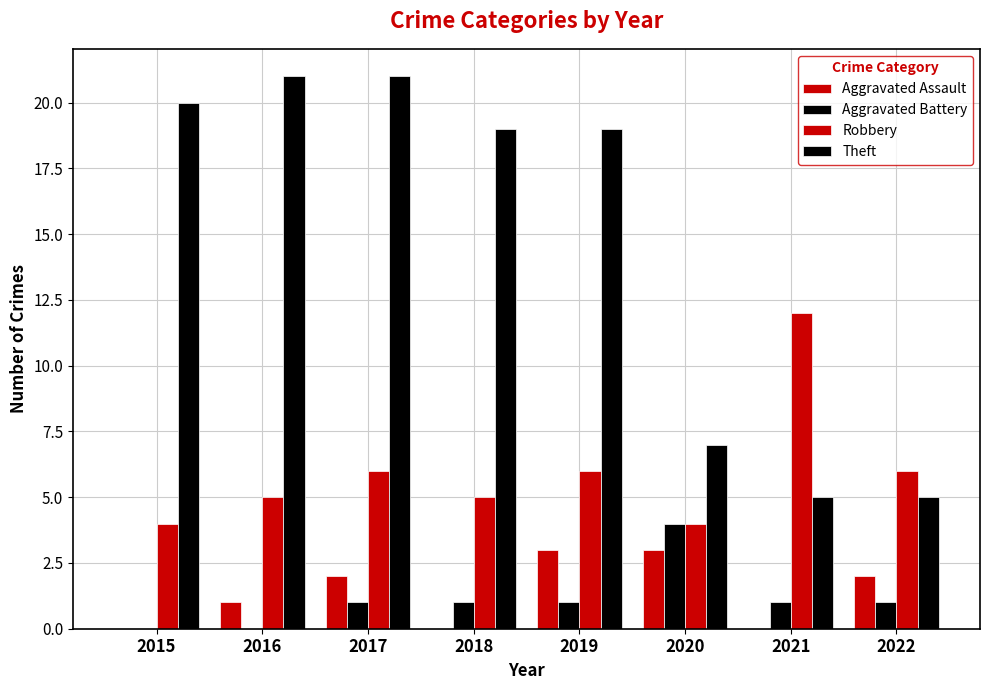

At how many categories does at least one series exceed 20?

2